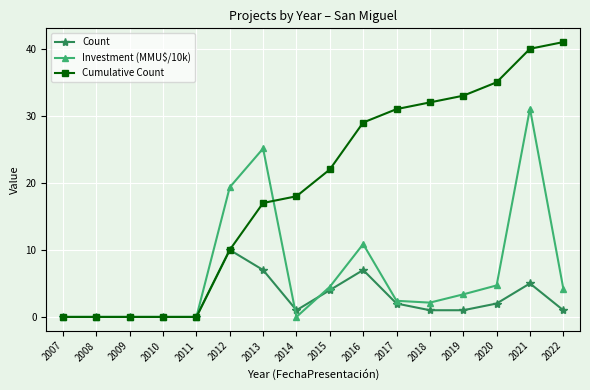

What is the difference between the second highest and second lowest values in the Count series?

7.0